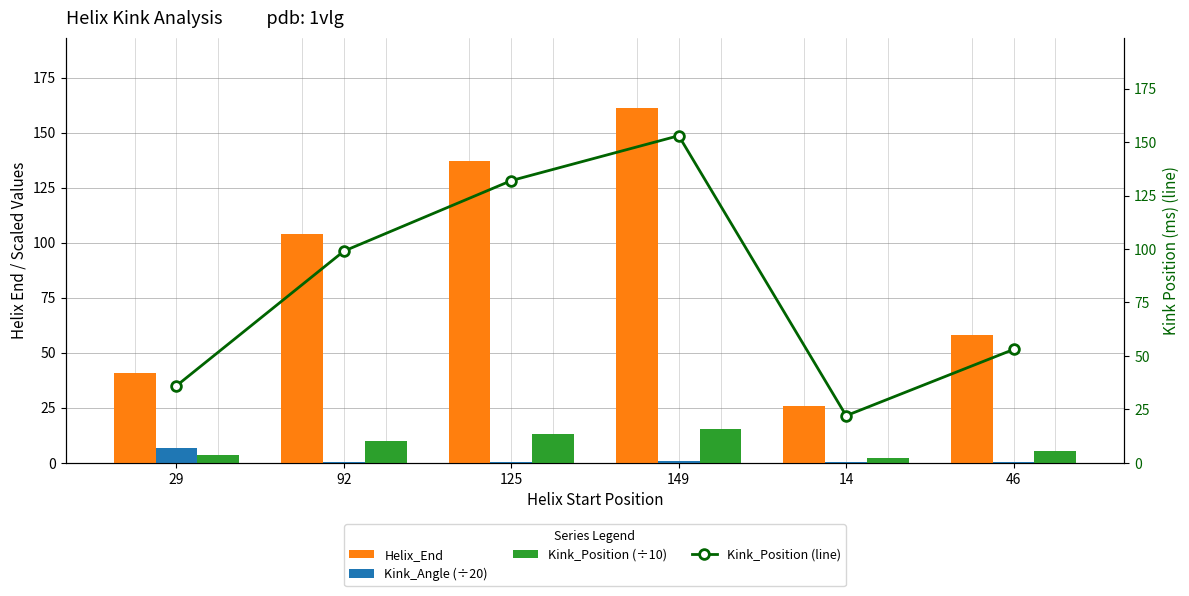

Are the bars horizontal?

No